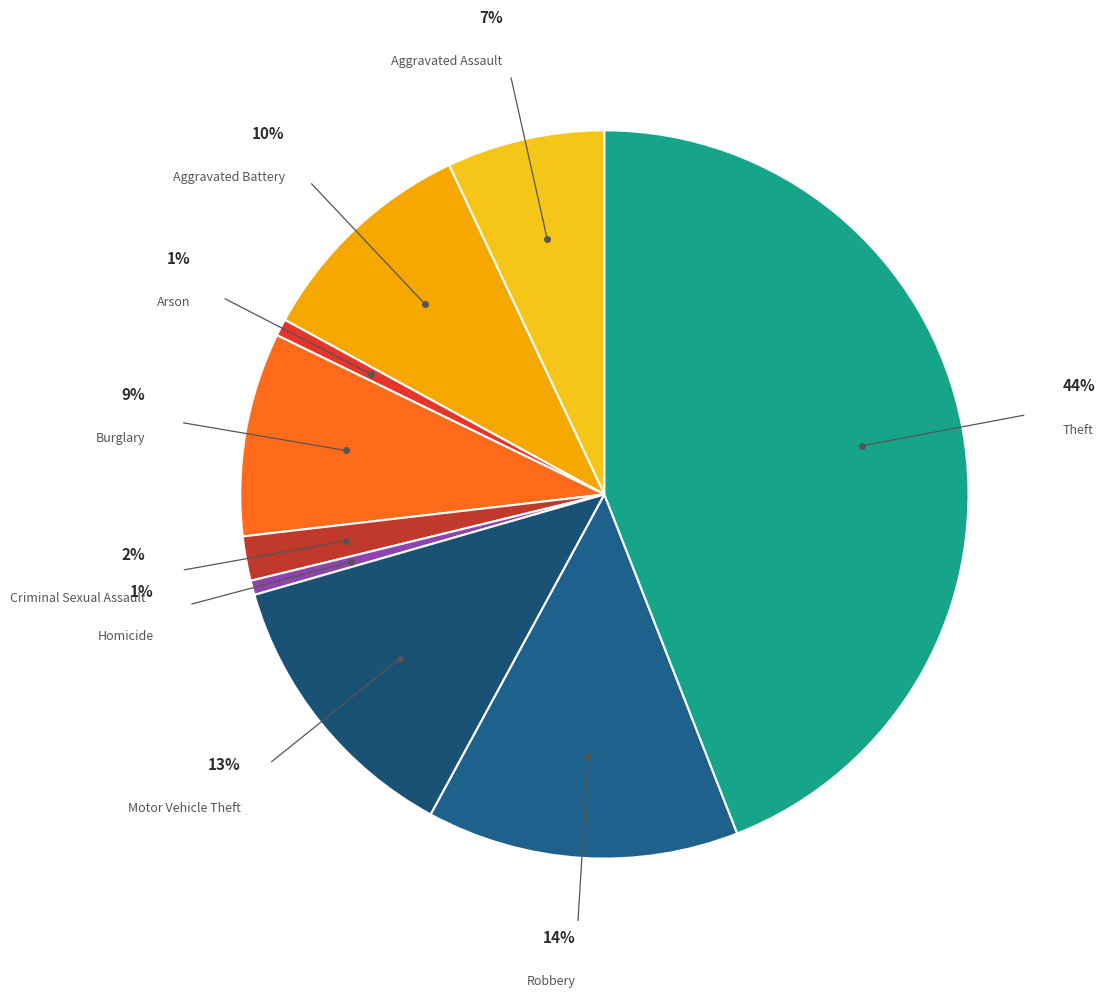

To the nearest percent, what portion does Aggravated Assault represent?

7%